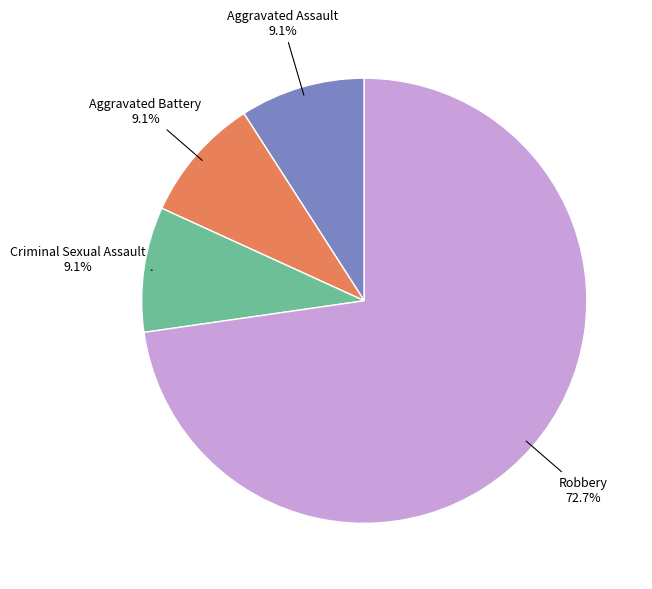

Is there a majority slice in this chart?

Yes